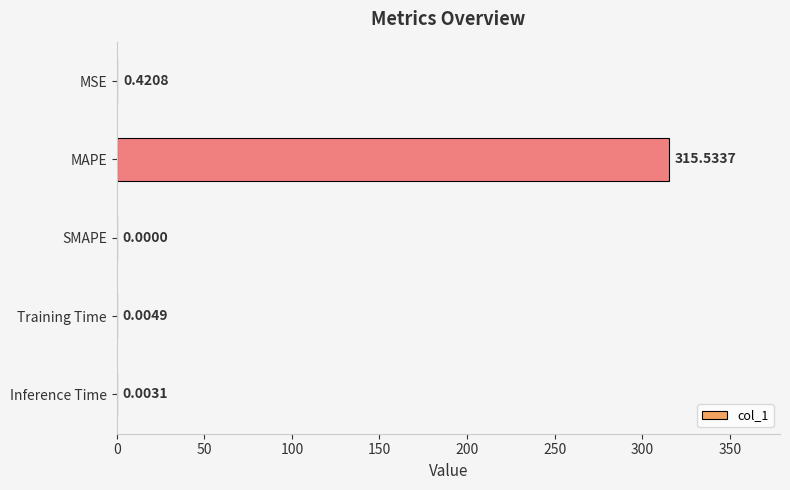

Are the bars horizontal?

Yes